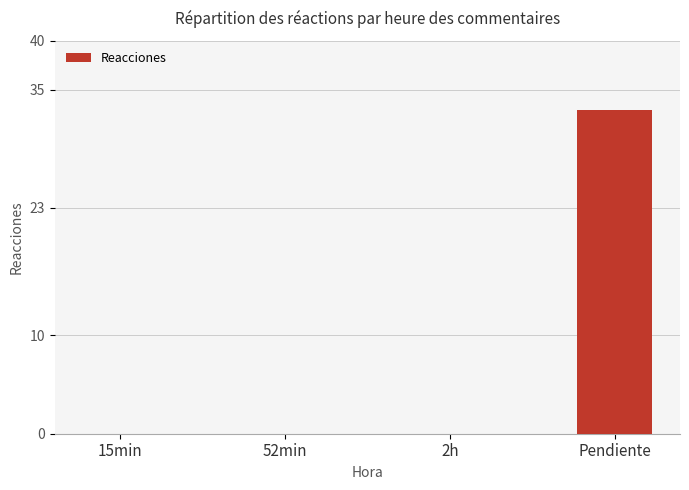

What is the average value?

8